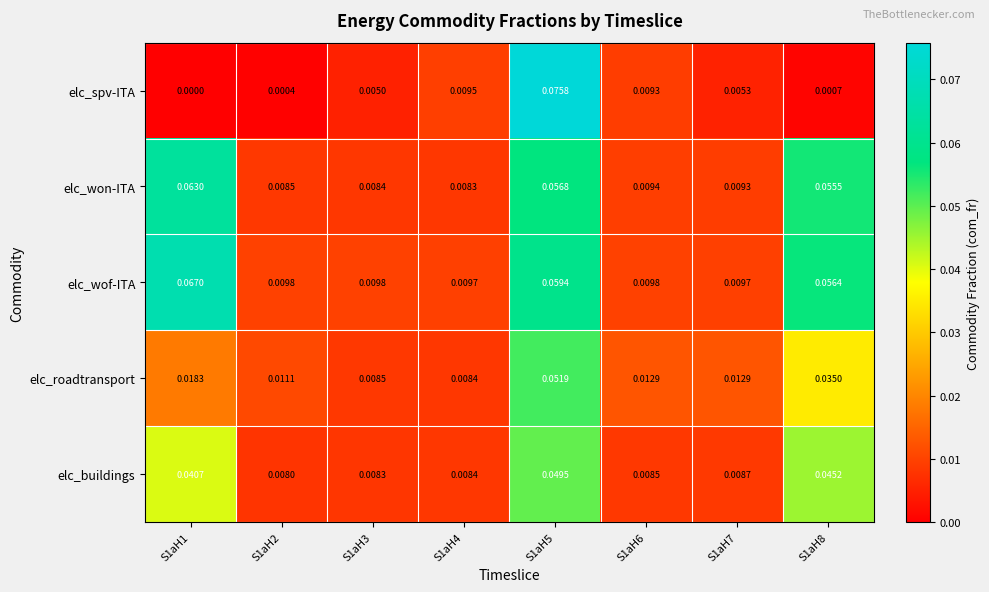

Between S1aH4 and S1aH8, which series saw the biggest shift?

elc_won-ITA